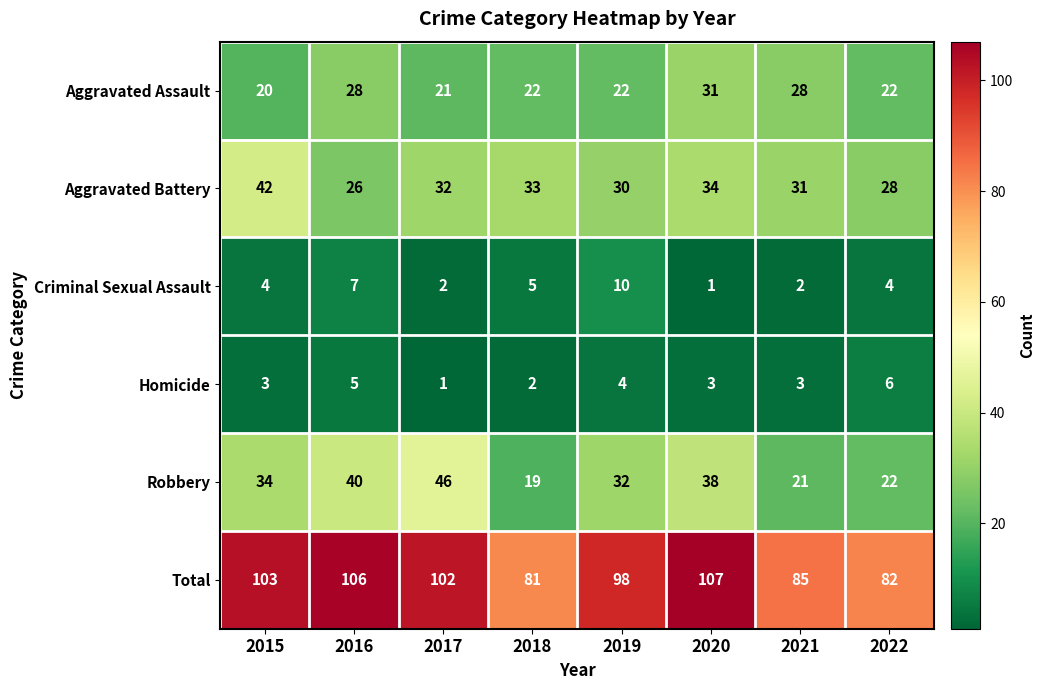

What is the sum of the Homicide values at 2017 and 2020?

4